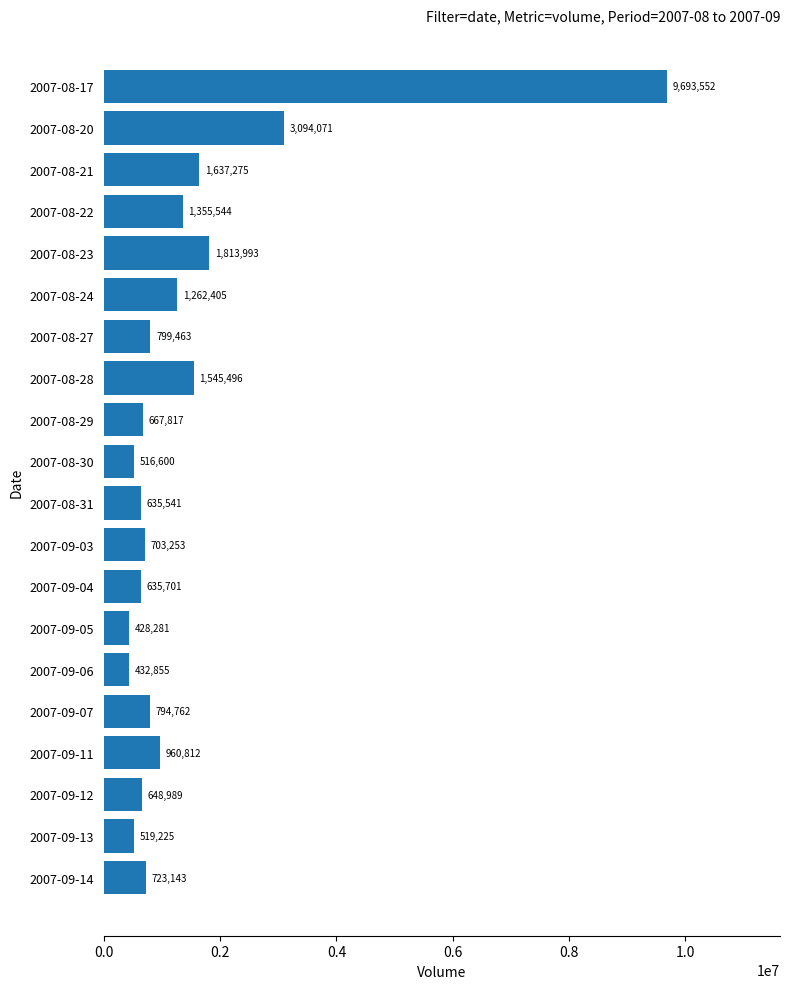

Reading top to bottom, list all the values displayed in this chart.

9693552	3094071	1637275	1355544	1813993	1262405	799463	1545496	667817	516600	635541	703253	635701	428281	432855	794762	960812	648989	519225	723143